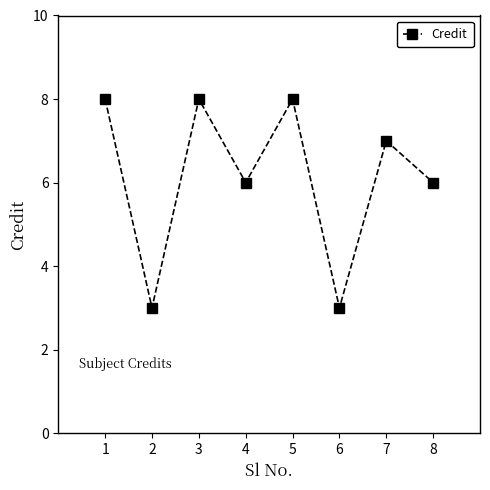

What is the smallest value displayed?

3